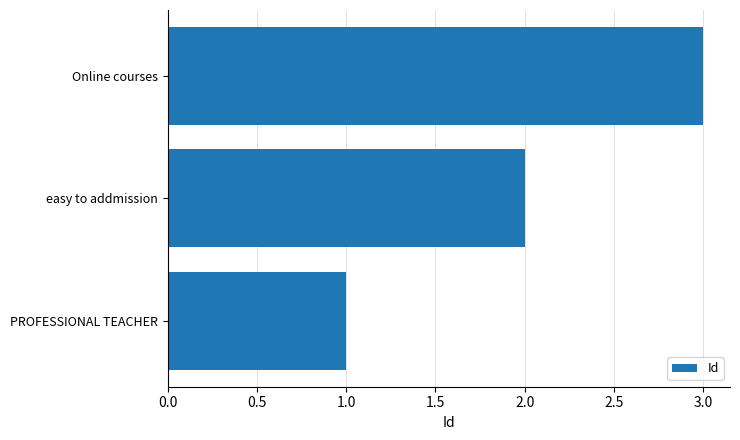

What is the sum of the values at PROFESSIONAL TEACHER and Online courses?

4